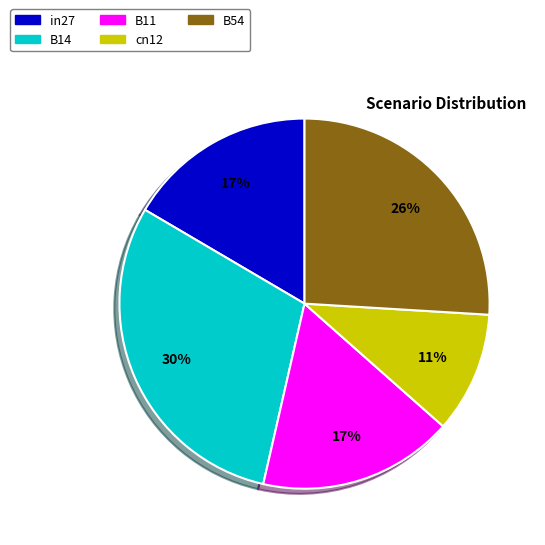

Does B11 represent more than half of the total?

No